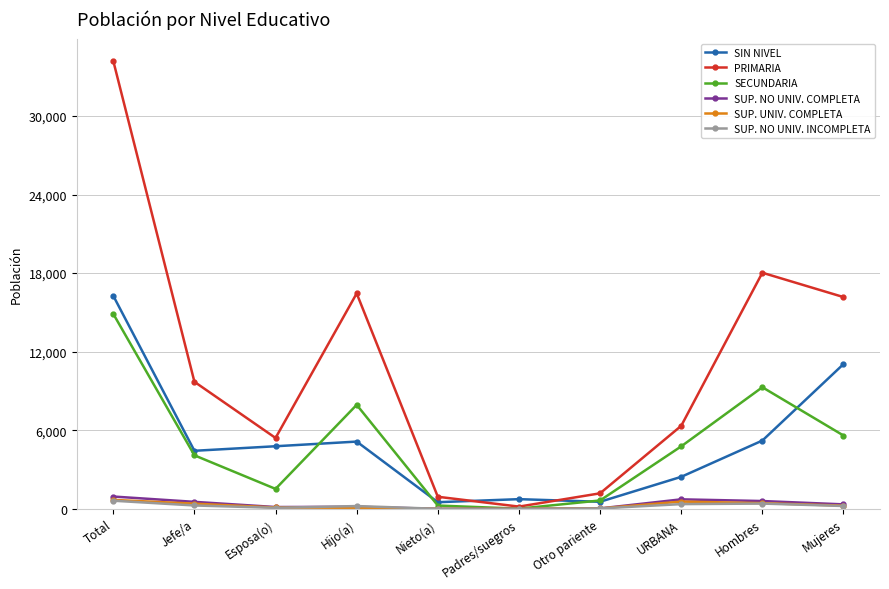

True or false: PRIMARIA has a value of 17122 at Jefe/a.

False